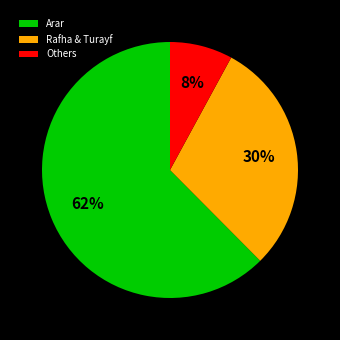

Which slice represents more than half of the pie?

Arar